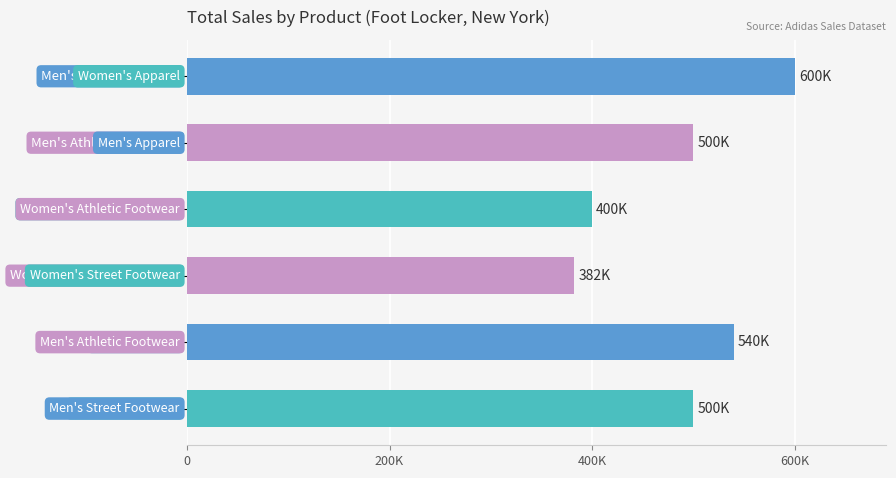

Are the bars horizontal?

Yes